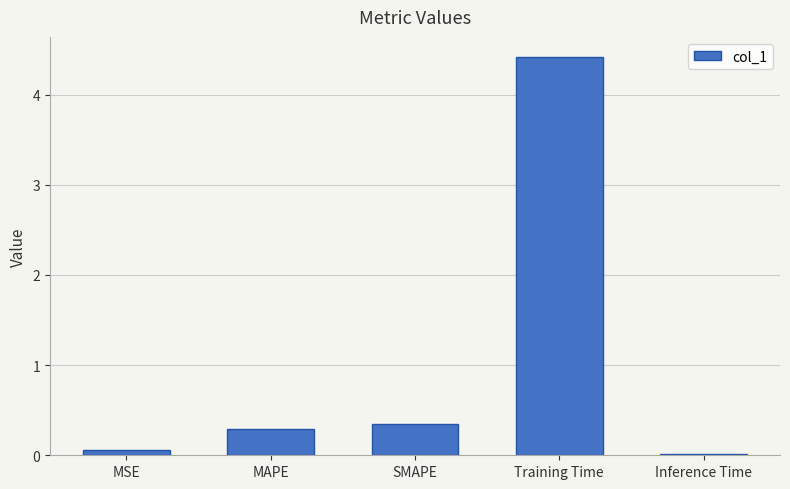

How many series are shown in this chart?

1